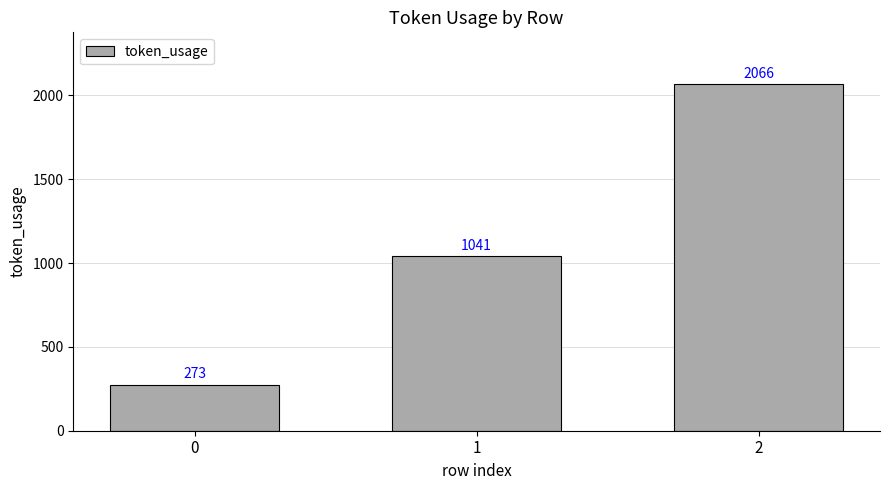

True or false: the data shows 1041 at 1.

True